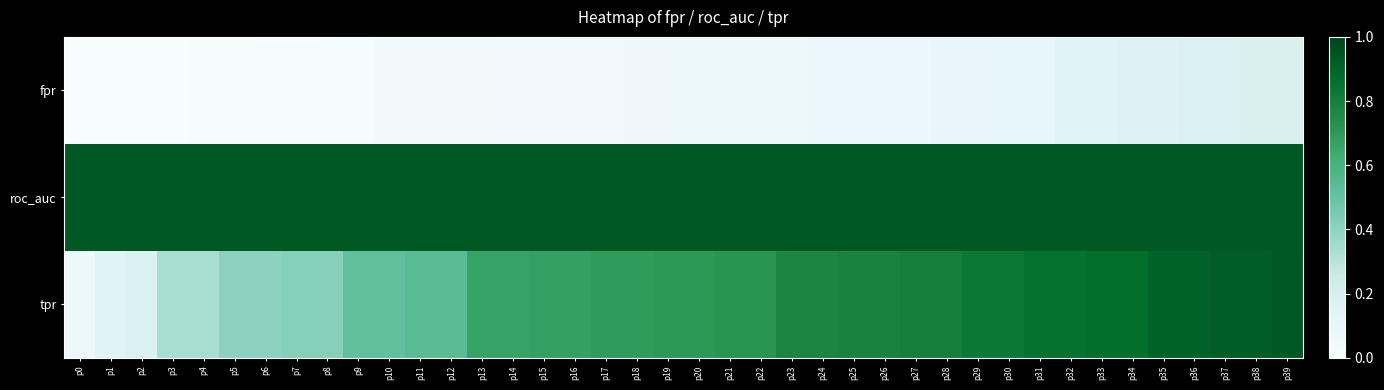

At p8, list the series in order from smallest to largest.

fpr, tpr, roc_auc